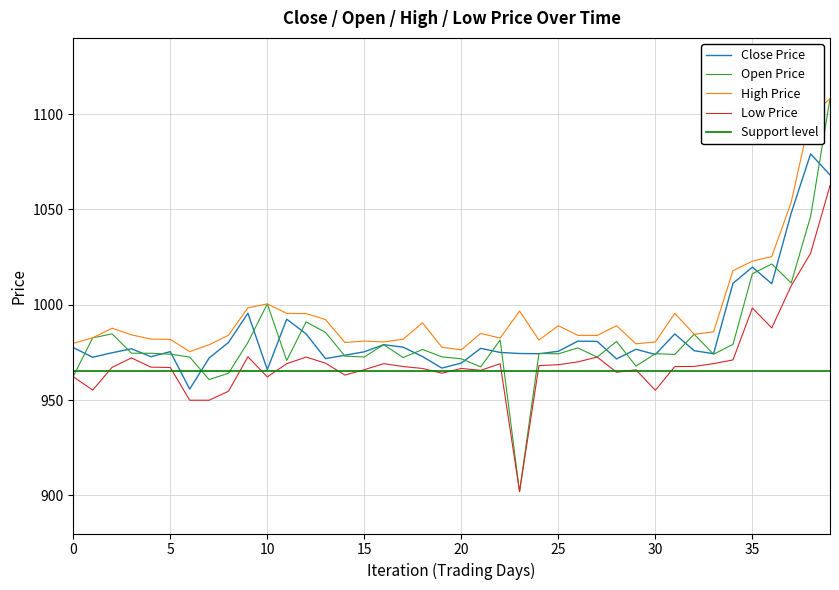

What is the difference between the Open values at 26 and 22?

4.2